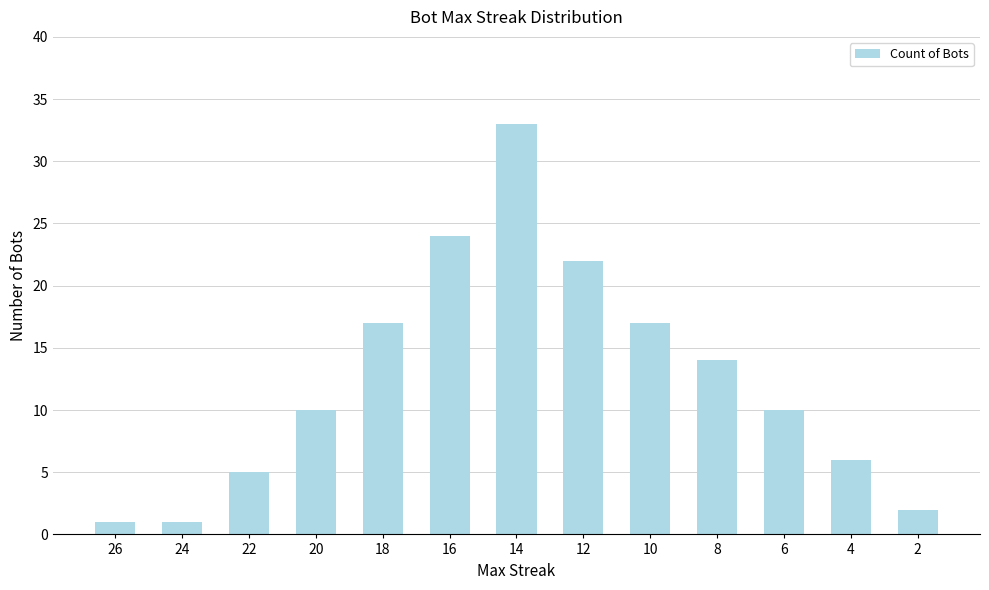

What is the approximate value at 16?

24